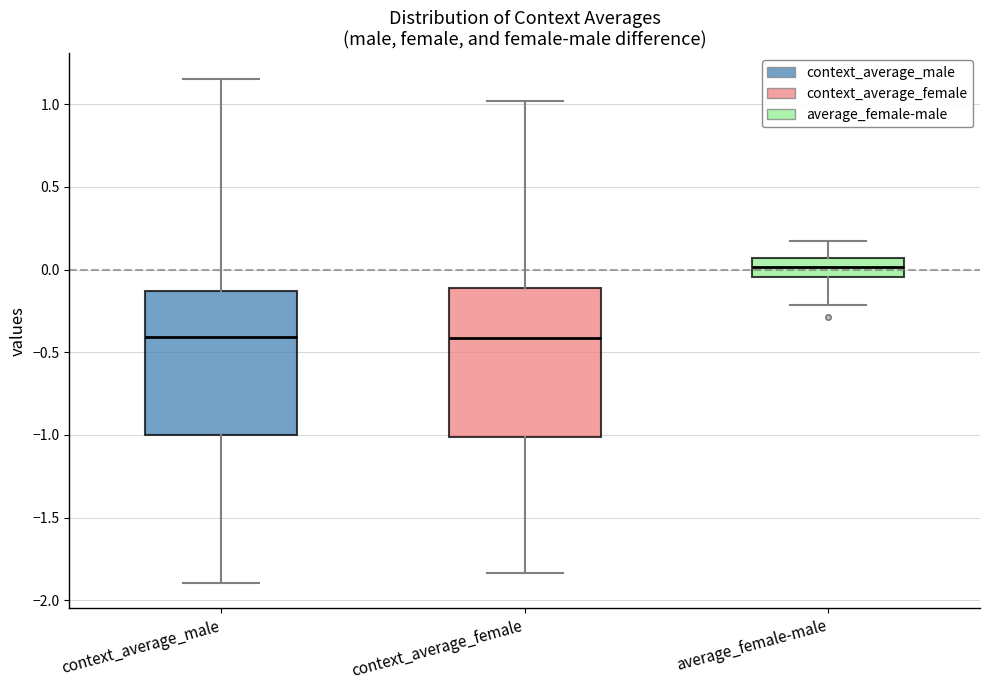

Where is the lower edge of the box for context_average_female on the y-axis? The values are not printed on the chart, so give them approximately, as read against the axis.

-1.00